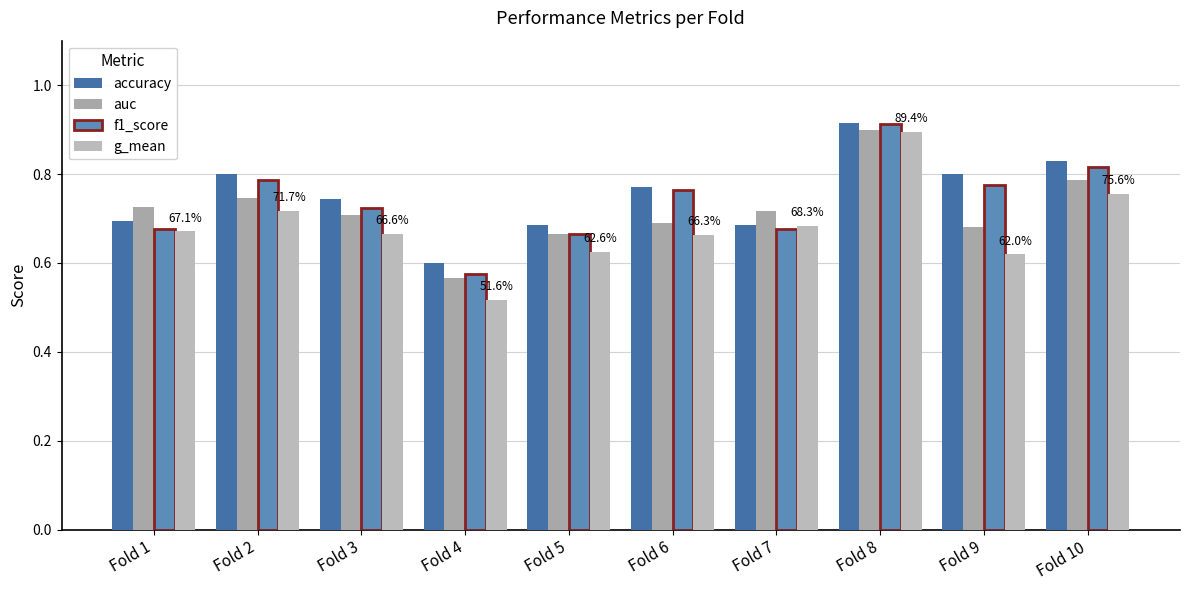

Does the chart contain any negative values?

No